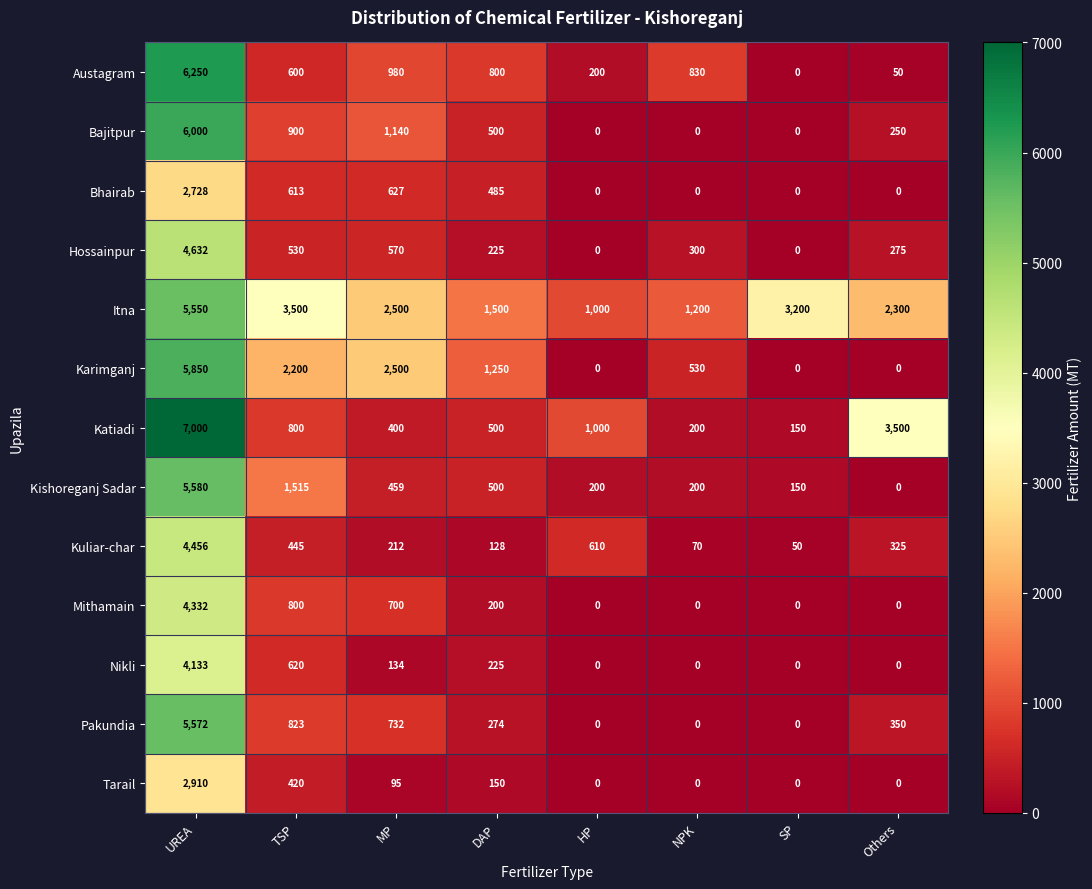

What is the maximum value shown in the chart?

7000